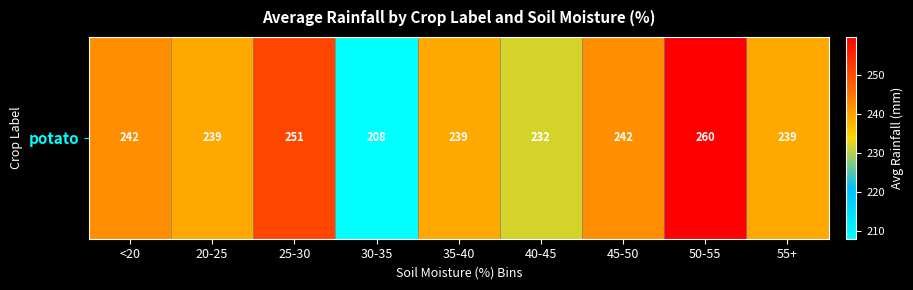

Approximately how many times larger is the value at 25-30 compared to <20?

1.0